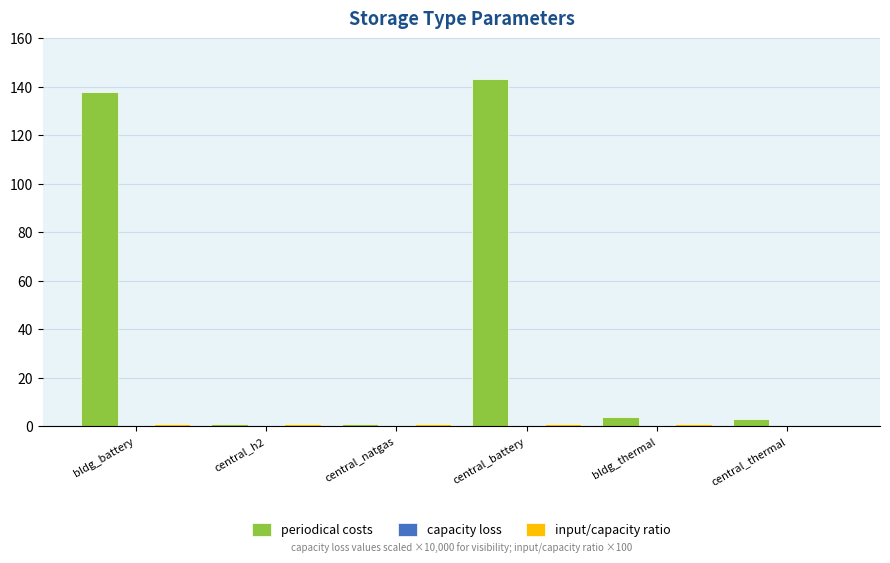

At which category is the sum across all series the highest?

central_battery